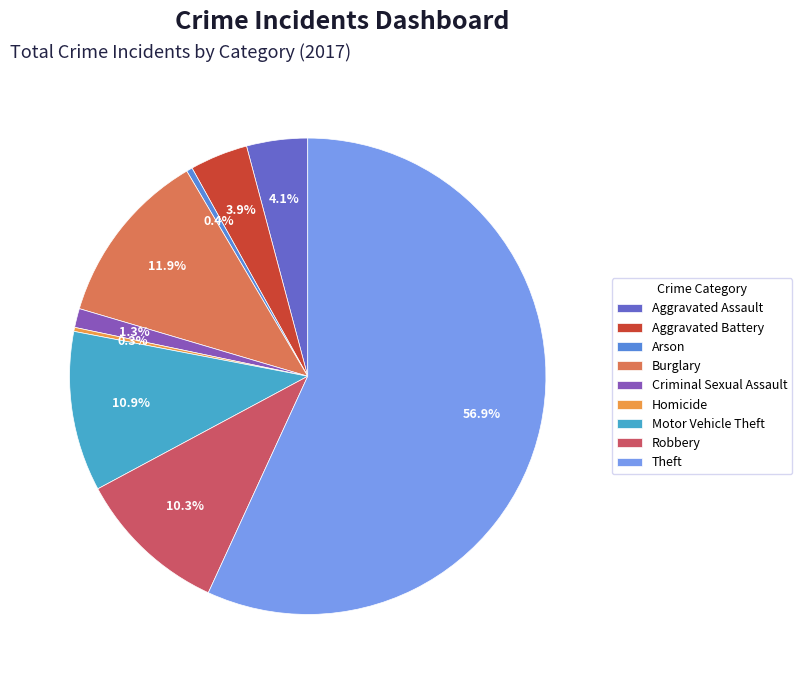

Between Aggravated Battery and Theft, which is larger?

Theft